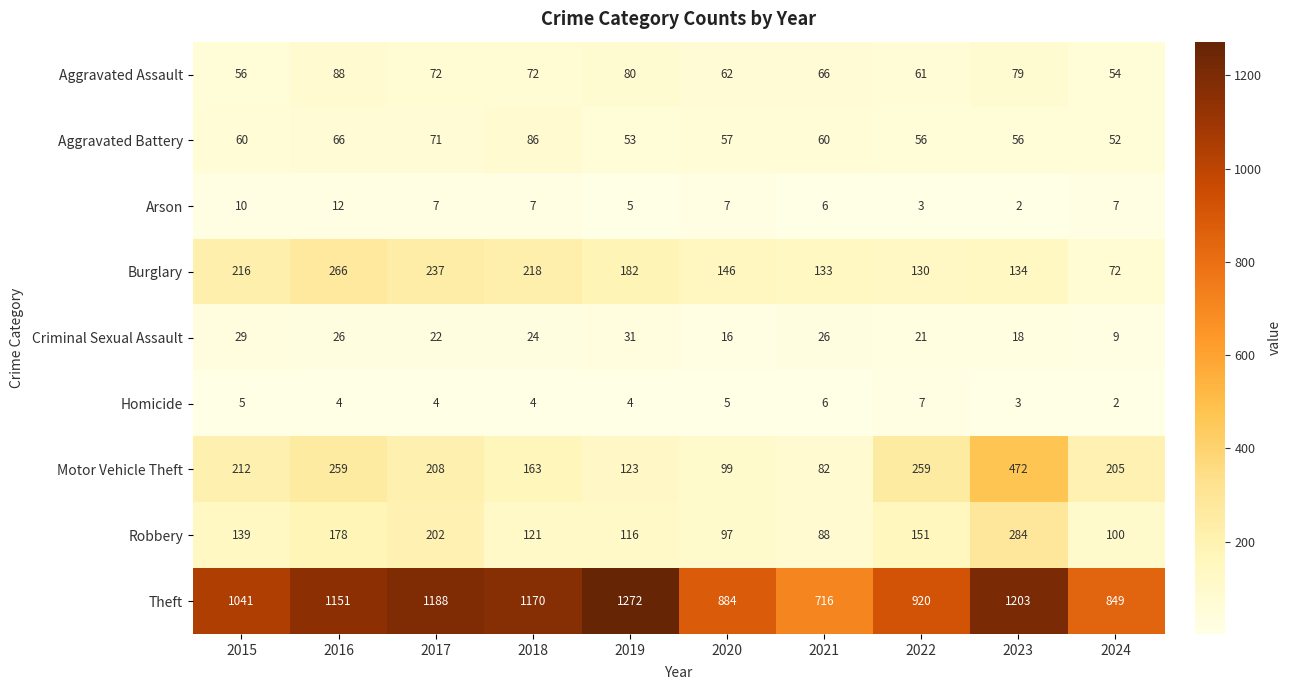

The Homicide series shows 9 at 2015. True or false?

False